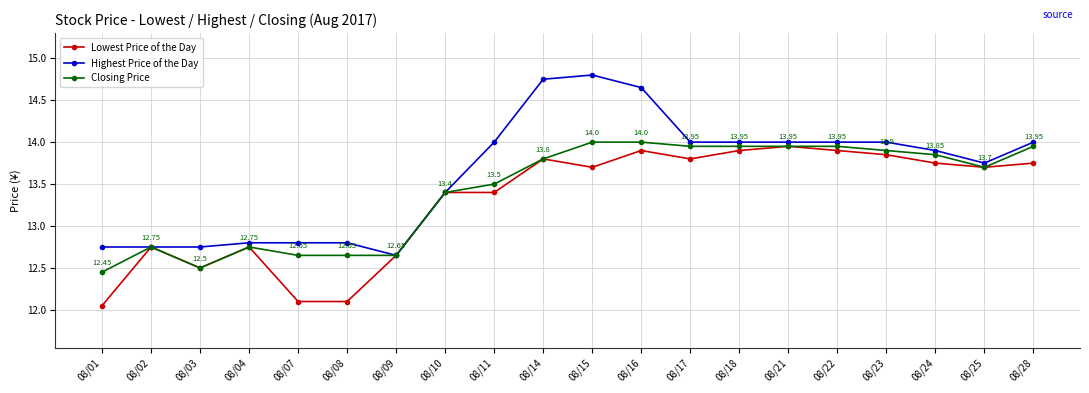

At which category does Closing Price reach its first local valley?

08/03